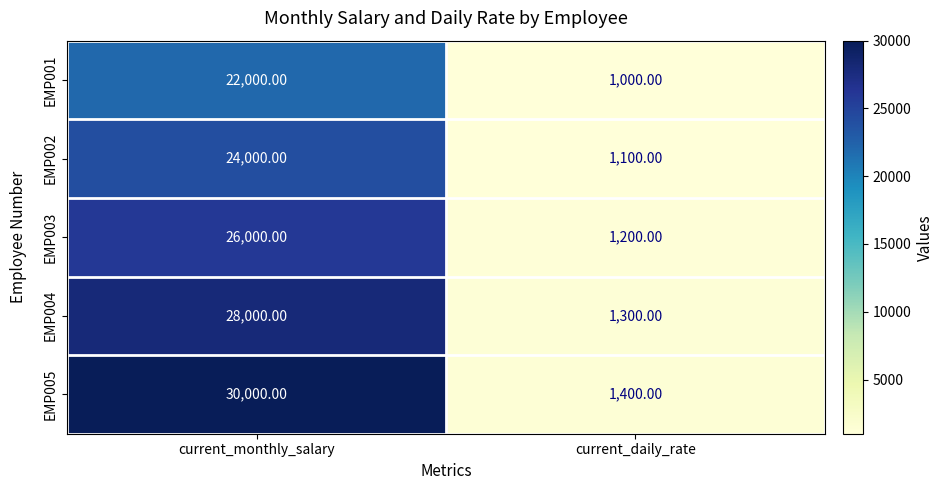

What is the difference between the EMP003 values at current_monthly_salary and current_daily_rate?

24800